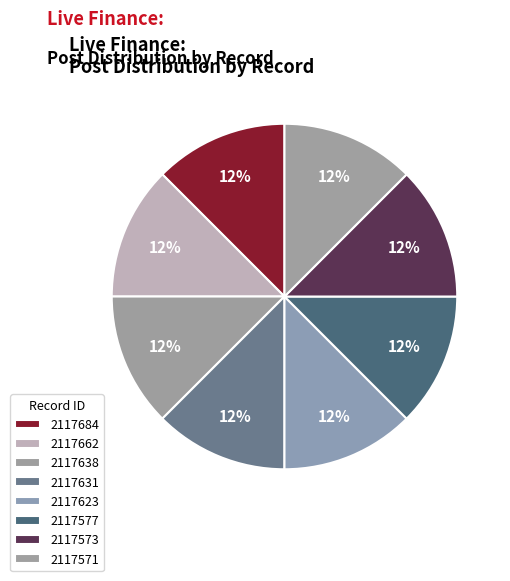

Which slice is the smallest?

2117662